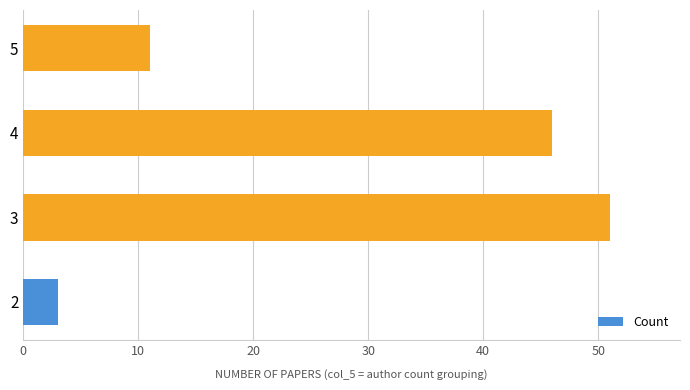

What is the smallest value displayed?

3